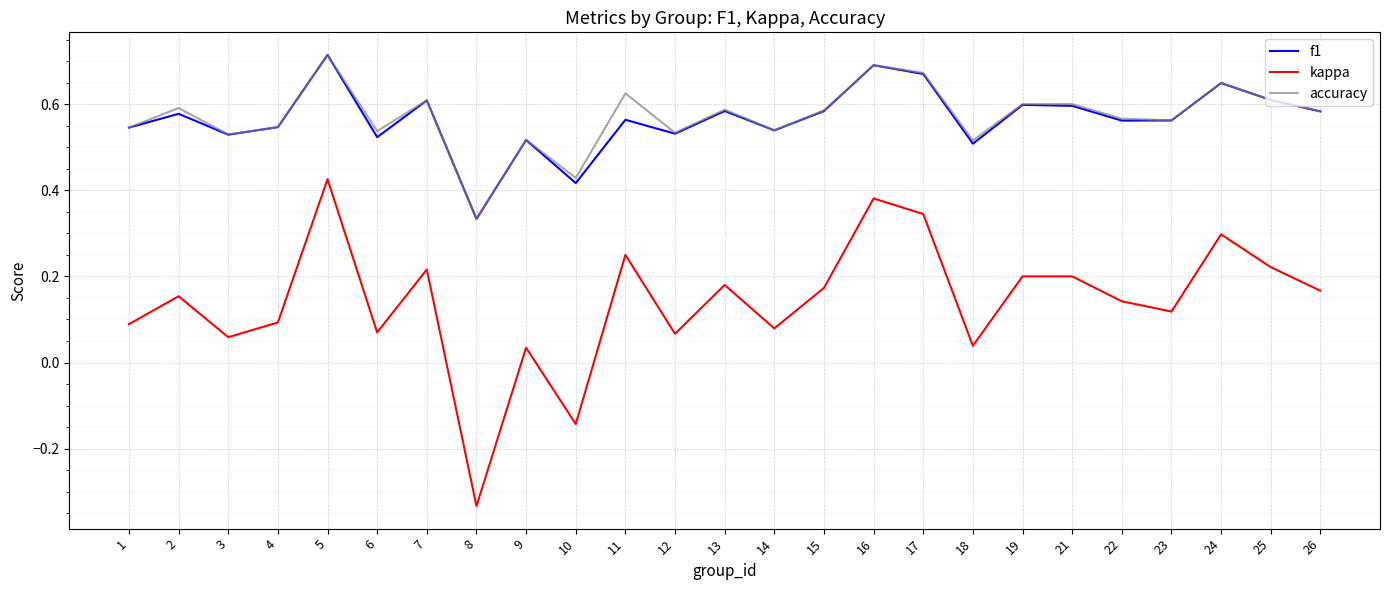

At which category is the sum across all series the highest?

5